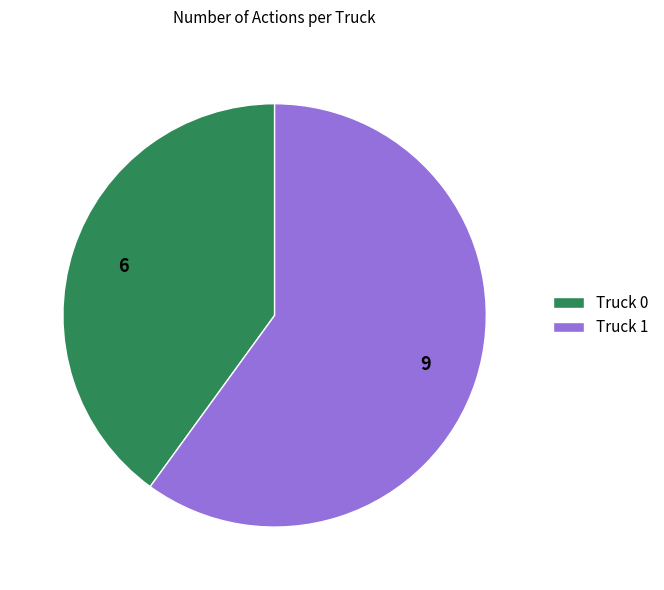

How many slices are in this pie chart?

2